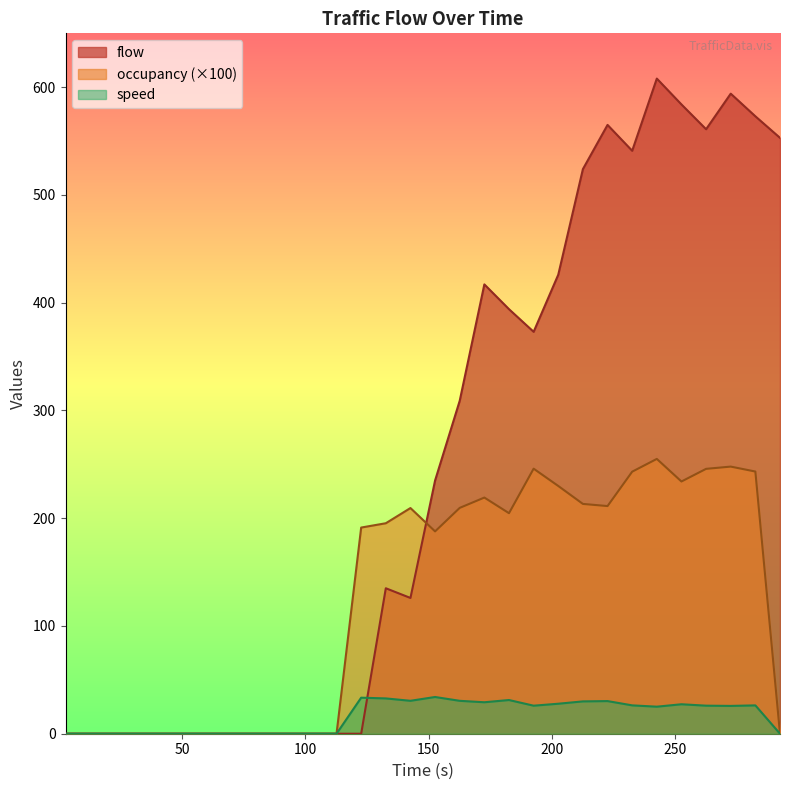

What is the value of the flow point at the 25th from the left?

608.0